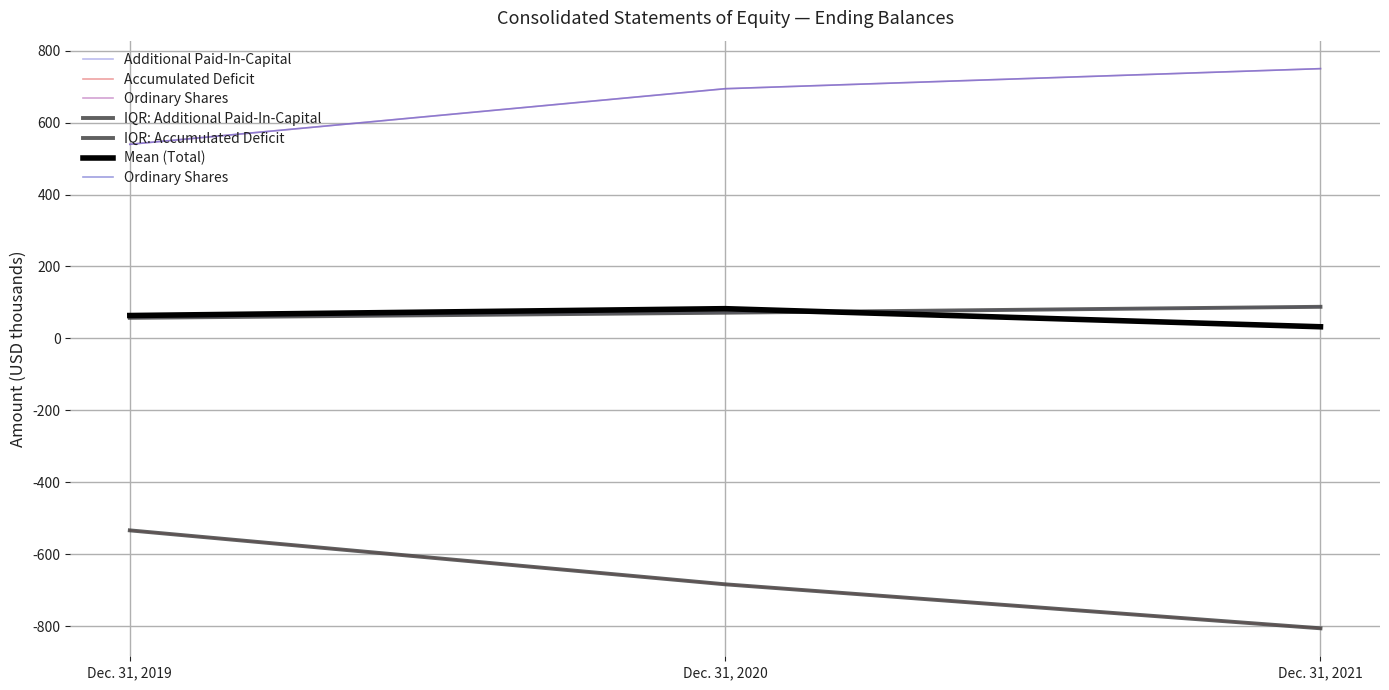

Rank the categories by Ordinary Shares value from lowest to highest.

Dec. 31, 2019, Dec. 31, 2020, Dec. 31, 2021